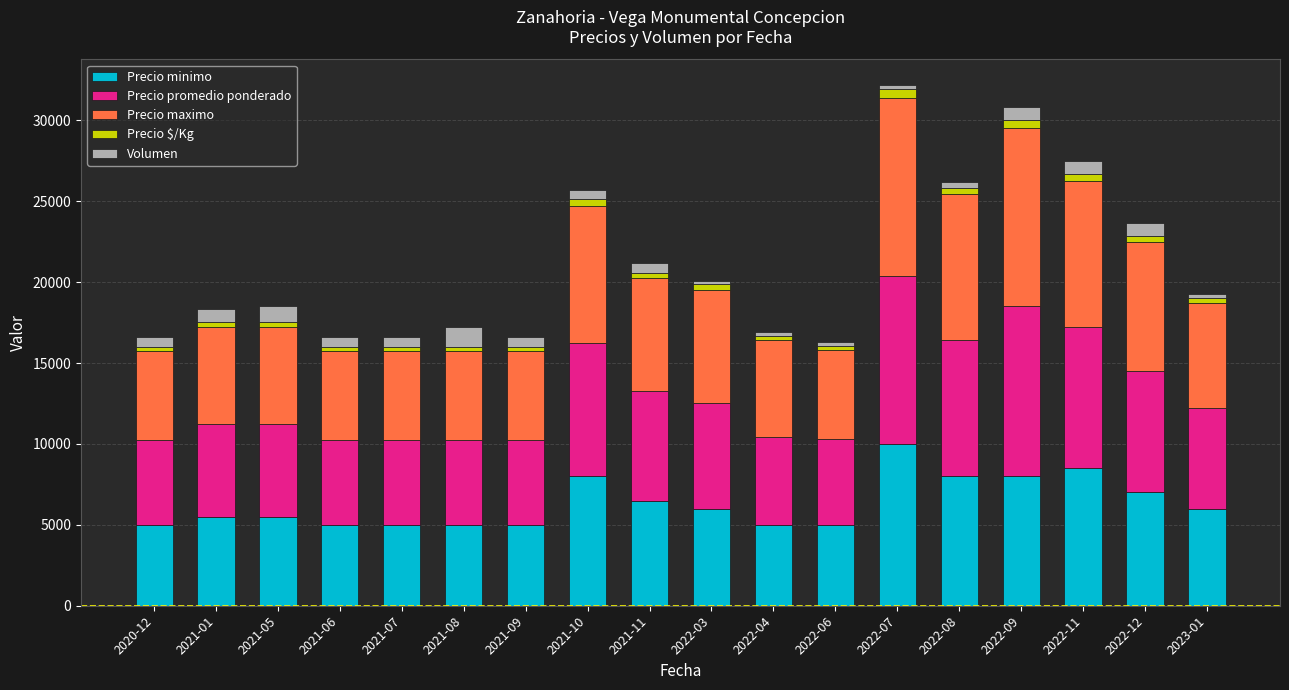

Is it true that Precio minimo equals 5000 at 2020-12?

True